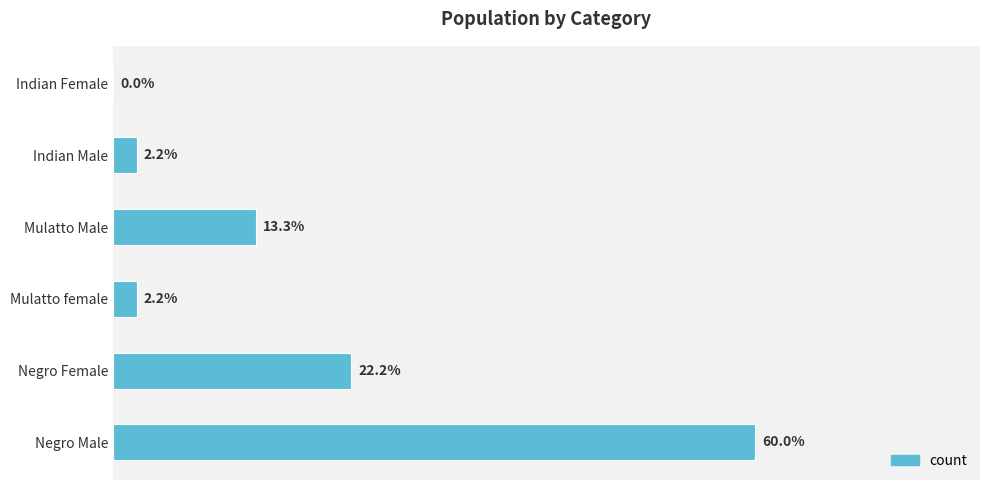

Does the chart contain stacked bars?

No